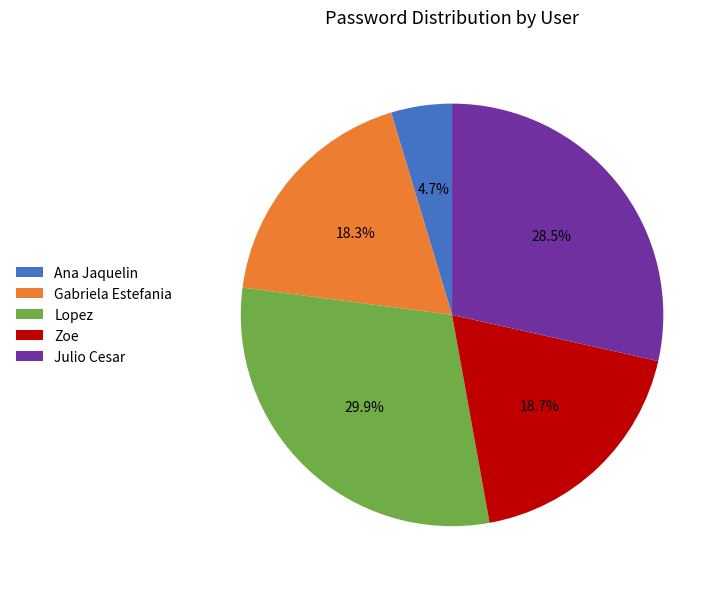

To the nearest percent, what is the combined percentage of Lopez and Zoe?

49%